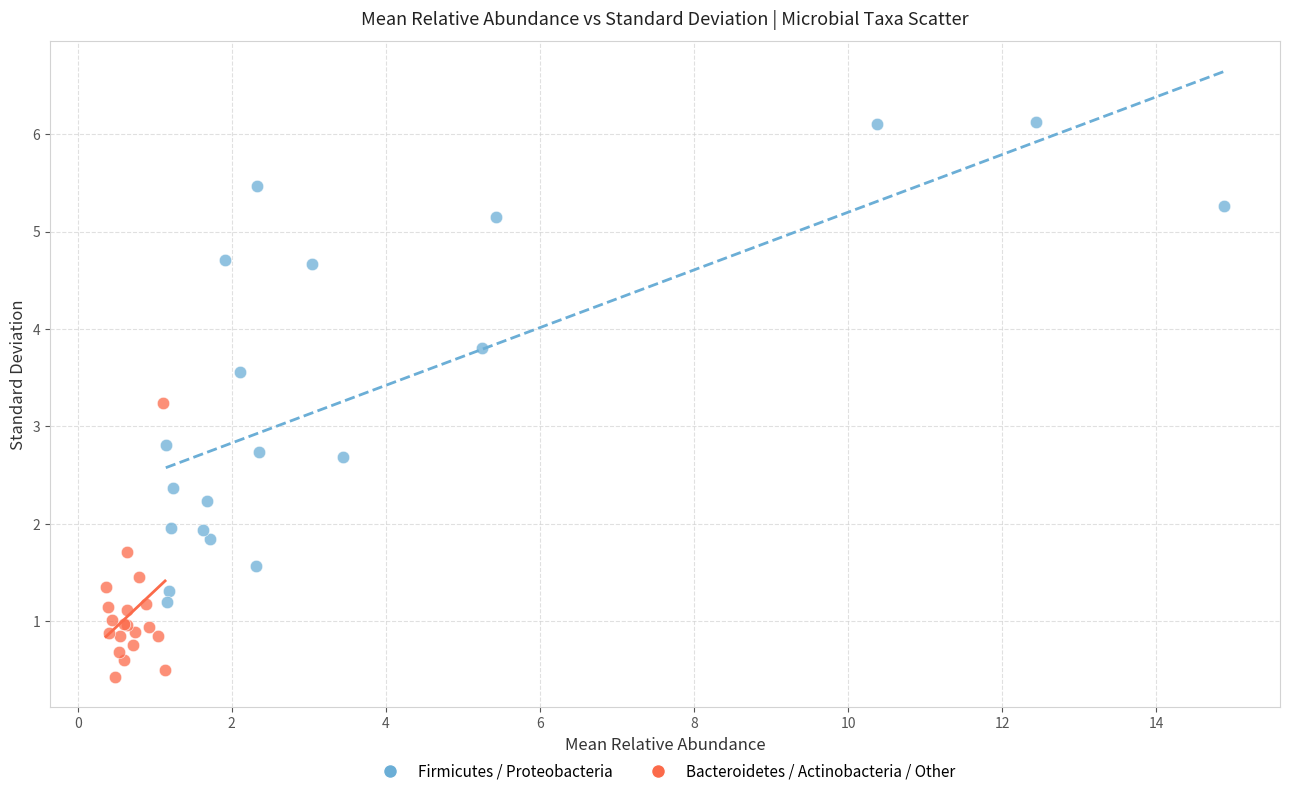

Which series contains the highest Y value?

Firmicutes / Proteobacteria